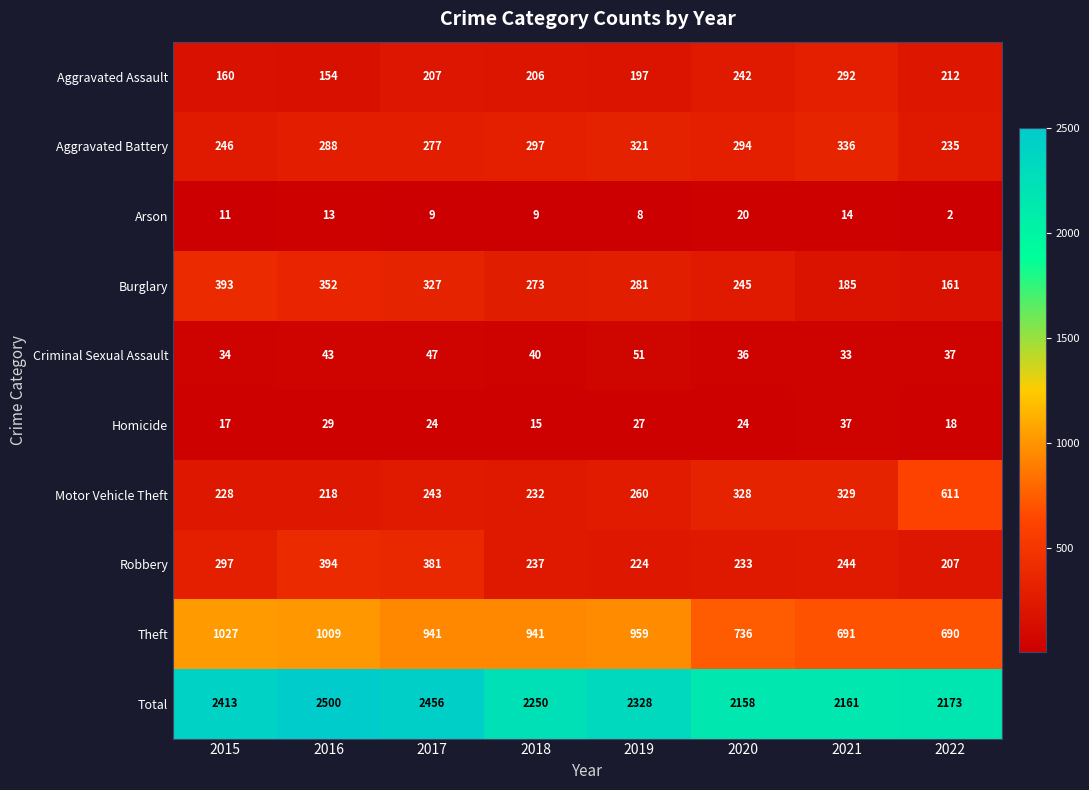

The Homicide series shows 3 at 2015. True or false?

False